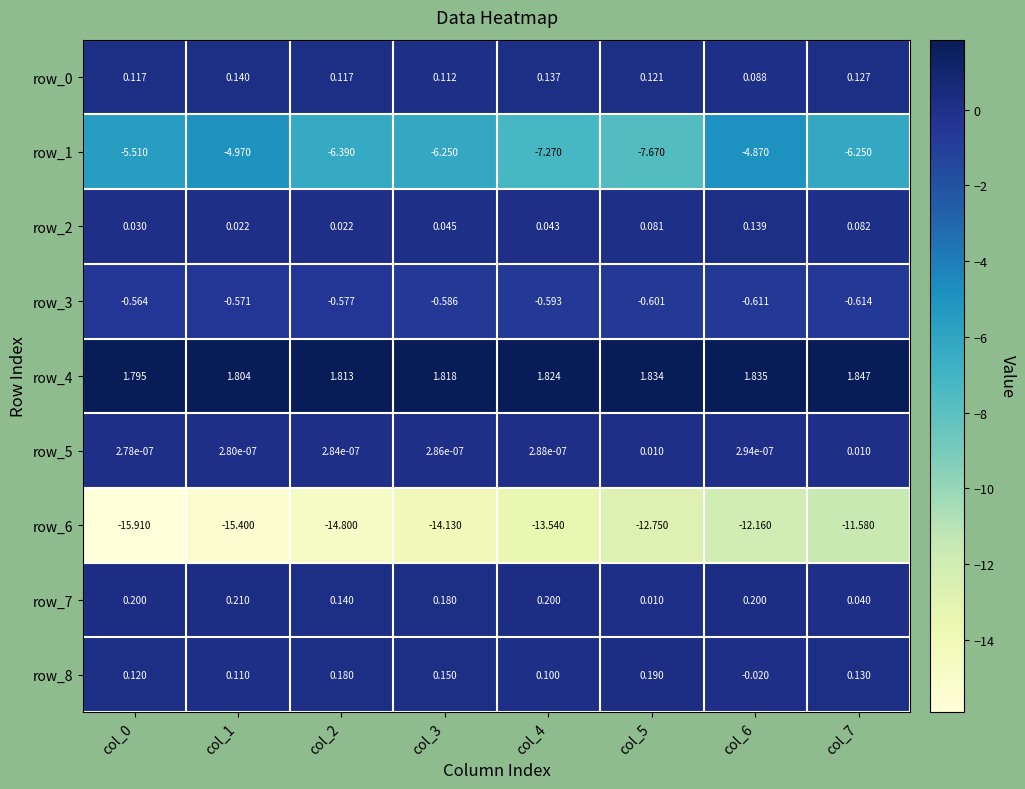

Is the value of row_2 at col_2 greater than the value of row_4 at col_3?

No